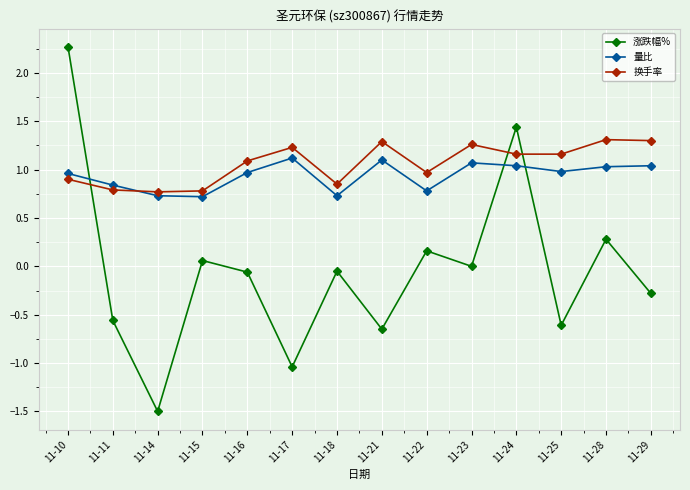

Rank the series by their maximum value, from highest to lowest.

涨跌幅%, 换手率, 量比